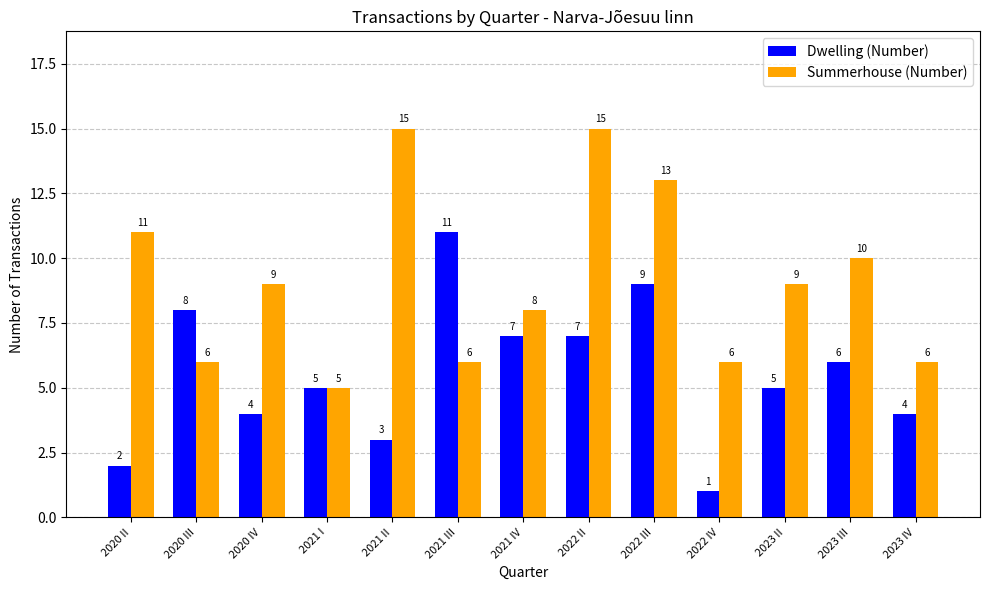

What are all the series names shown in the legend?

Dwelling (Number), Summerhouse (Number)